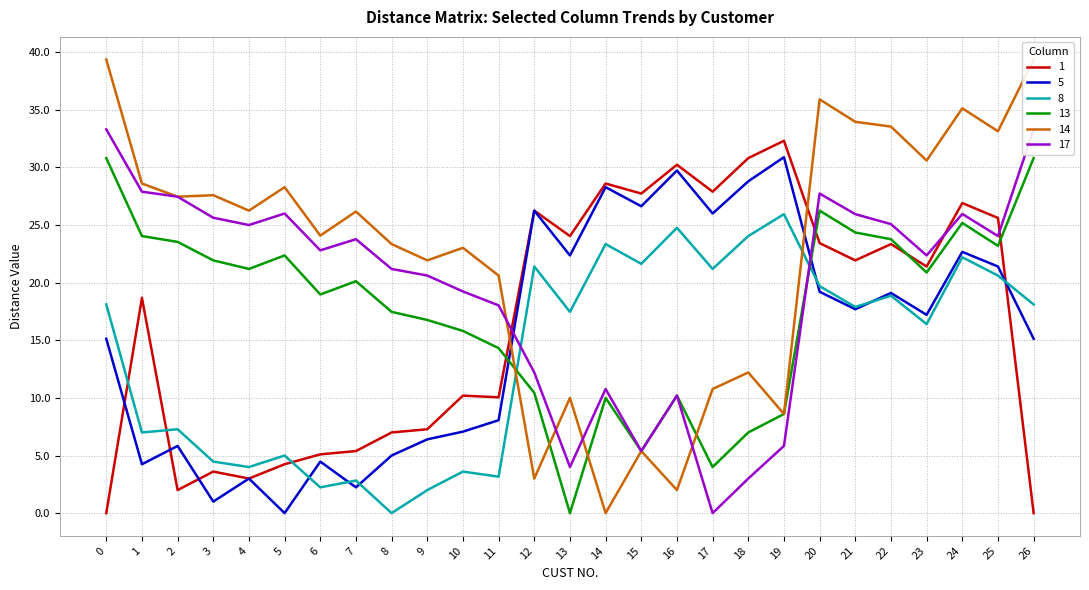

Reading left to right, list all the values displayed in this chart.

1: 0.0	18.7	2.0	3.6	3.0	4.2	5.1	5.4	7.0	7.3	10.2	10.0	26.2	24.0	28.6	27.7	30.2	27.9	30.8	32.3	23.4	21.9	23.3	21.4	26.9	25.6	0.0
5: 15.1	4.2	5.8	1.0	3.0	0.0	4.5	2.2	5.0	6.4	7.1	8.1	26.2	22.4	28.3	26.6	29.7	26.0	28.8	30.9	19.2	17.7	19.1	17.2	22.7	21.4	15.1
8: 18.1	7.0	7.3	4.5	4.0	5.0	2.2	2.8	0.0	2.0	3.6	3.2	21.4	17.5	23.3	21.6	24.8	21.2	24.0	25.9	19.7	17.9	18.9	16.4	22.2	20.6	18.1
13: 30.8	24.0	23.5	21.9	21.2	22.4	19.0	20.1	17.5	16.8	15.8	14.3	10.4	0.0	10.0	5.4	10.2	4.0	7.0	8.6	26.2	24.4	23.8	20.9	25.2	23.2	30.8
14: 39.4	28.6	27.5	27.6	26.2	28.3	24.1	26.2	23.3	21.9	23.0	20.6	3.0	10.0	0.0	5.4	2.0	10.8	12.2	8.6	35.9	34.0	33.5	30.6	35.1	33.1	39.4
17: 33.3	27.9	27.5	25.6	25.0	26.0	22.8	23.8	21.2	20.6	19.2	18.0	12.2	4.0	10.8	5.4	10.2	0.0	3.0	5.8	27.7	25.9	25.1	22.4	26.0	24.0	33.3